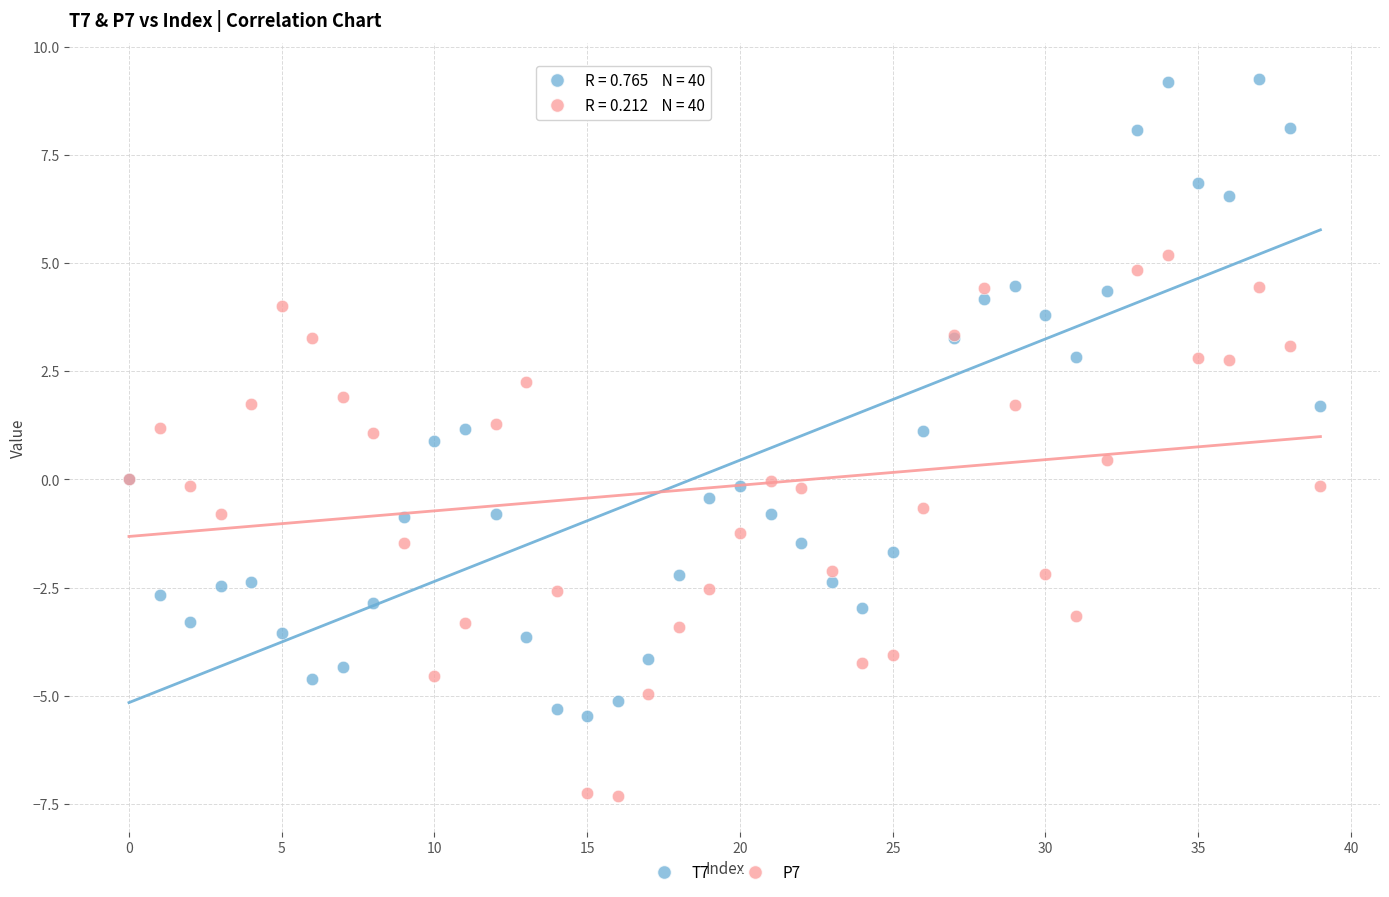

Which series reaches the minimum Y coordinate?

P7